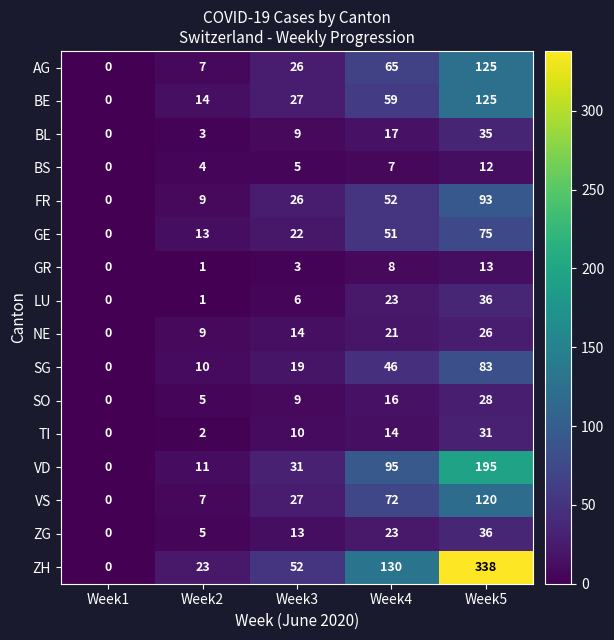

Which series has the widest spread of values?

ZH